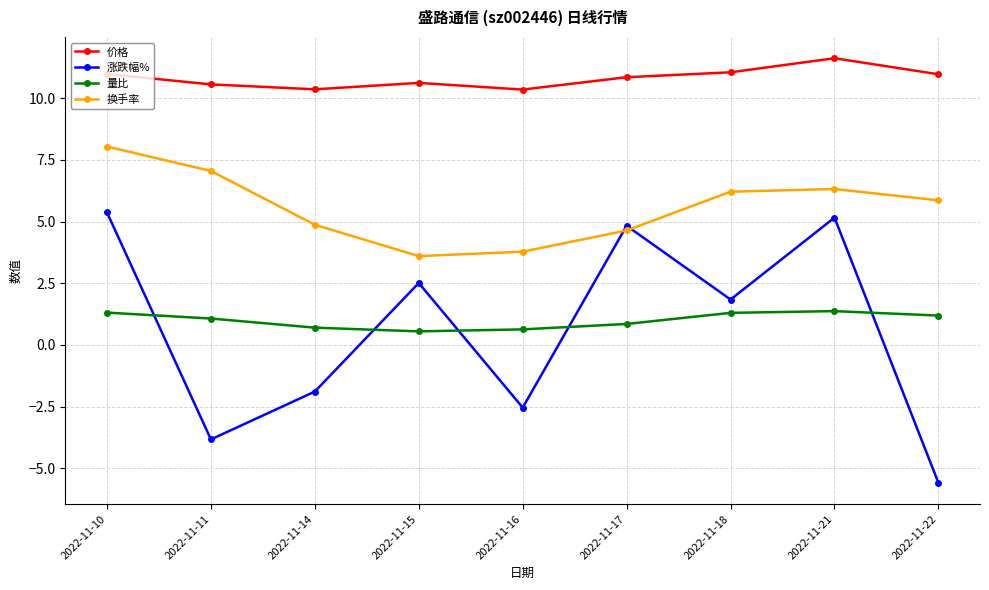

True or false: 量比 and 价格 cross at least once.

False